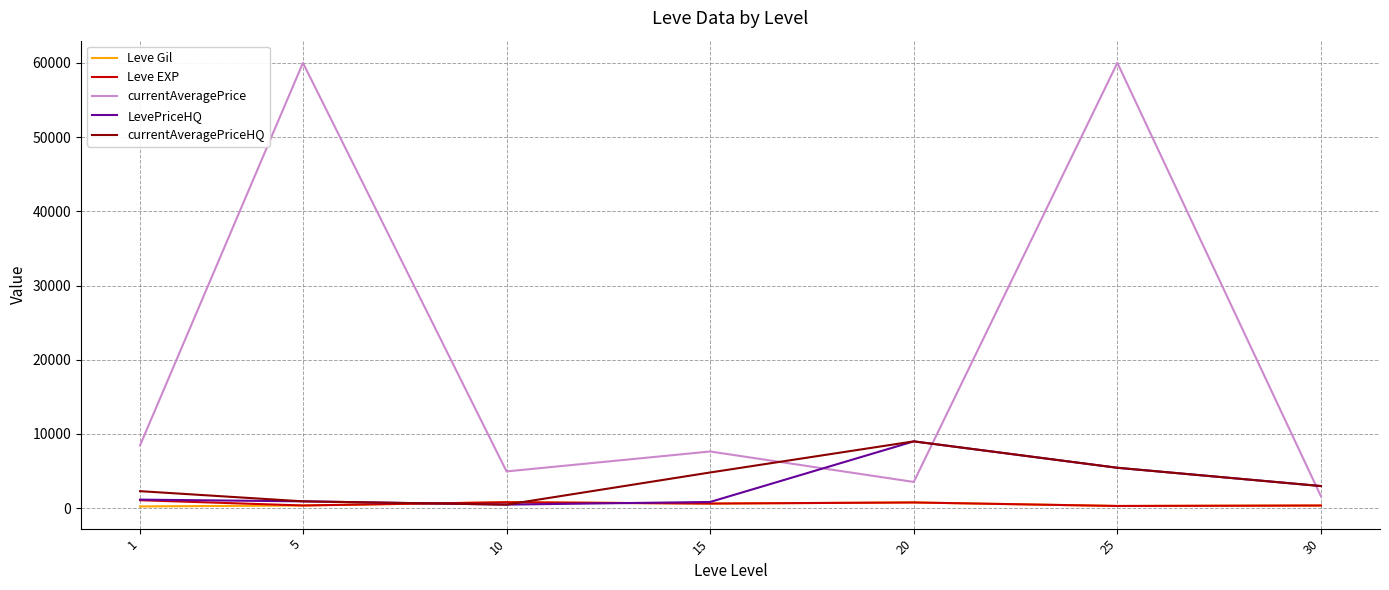

What are all the series names shown in the legend?

Leve Gil, Leve EXP, currentAveragePrice, LevePriceHQ, currentAveragePriceHQ